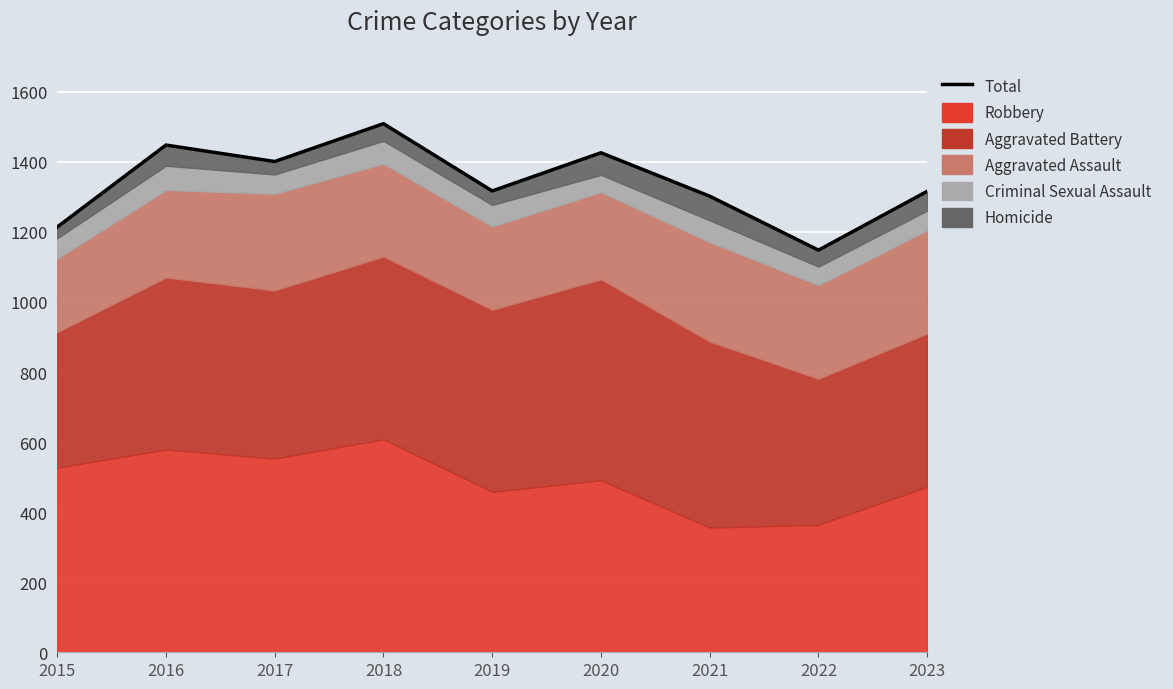

What is the smallest value displayed?

1148